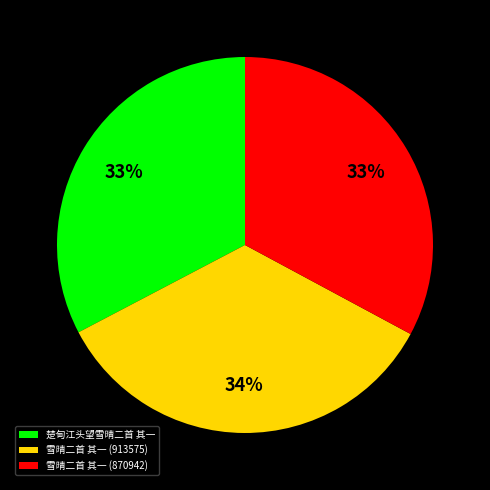

Combined, do 雪晴二首 其一 (913575) and 雪晴二首 其一 (870942) account for over 50%?

Yes